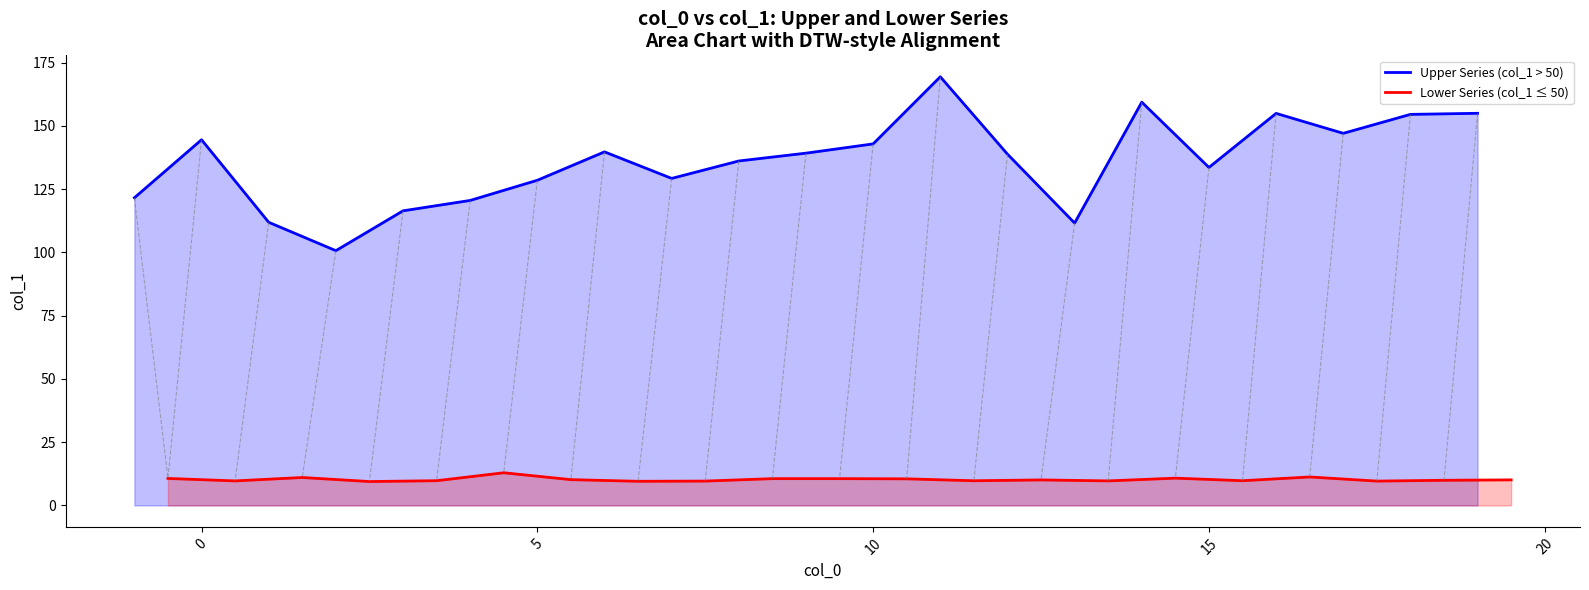

What is the maximum value for Lower Series (col_1 ≤ 50)?

12.9